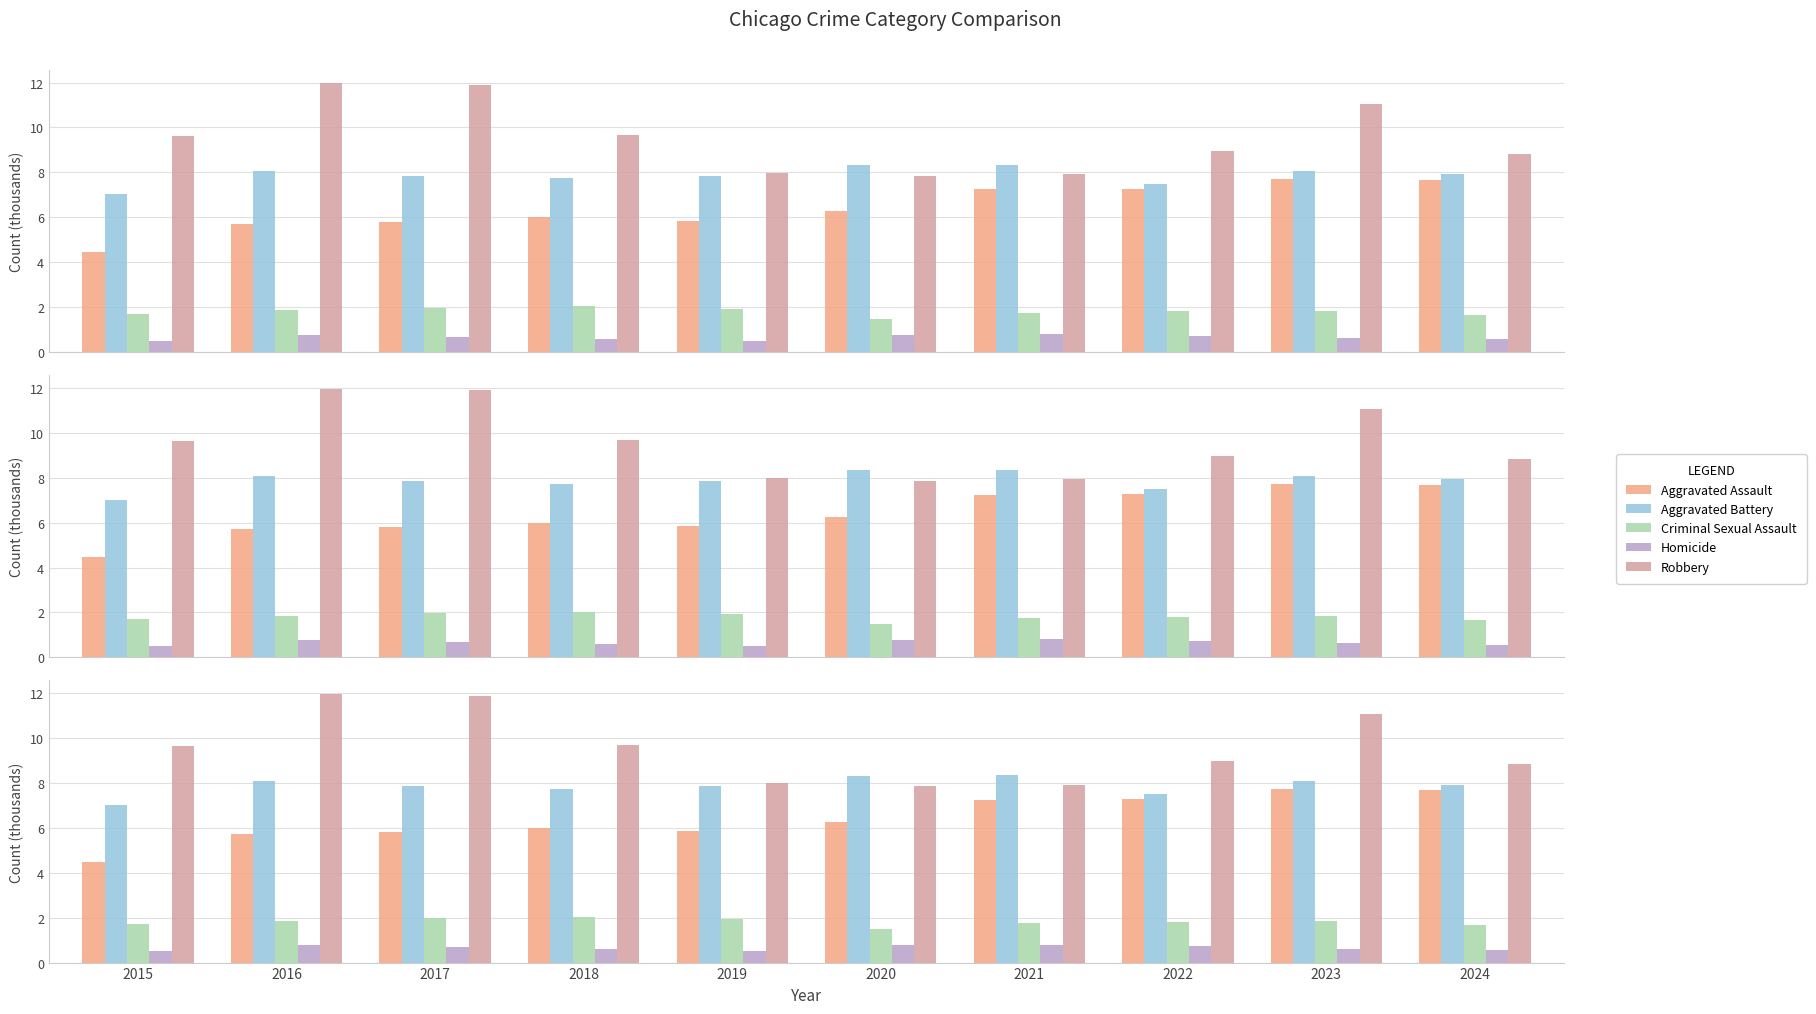

What is the value of the Criminal Sexual Assault bar at the 6th from the left?

1.5